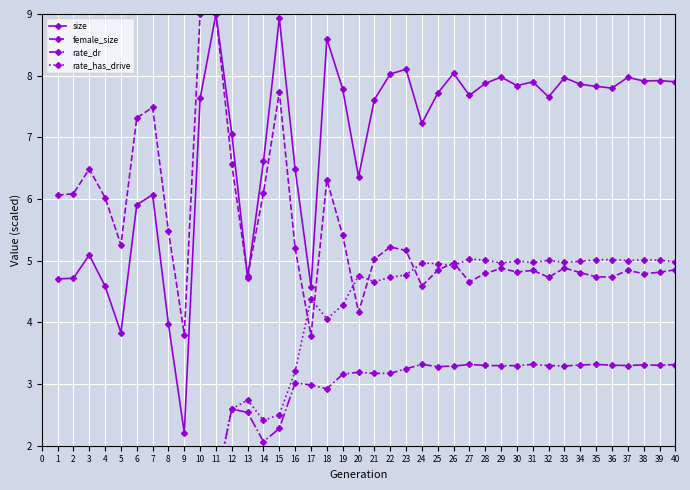

Where is the first local maximum for size?

3